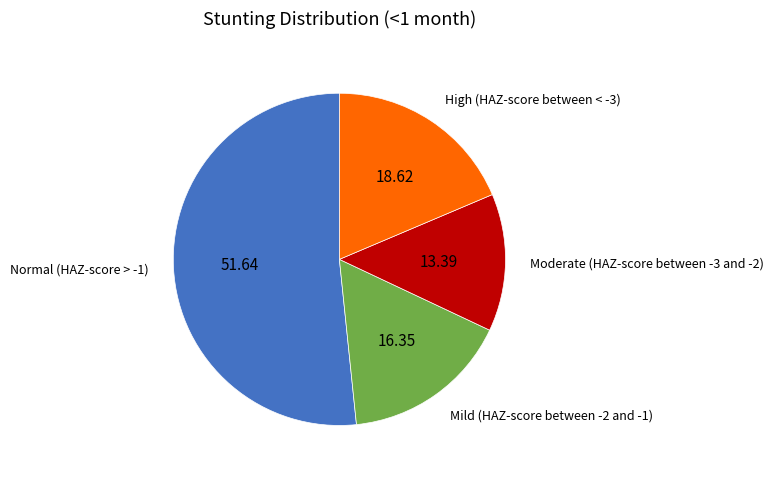

How many segments does this pie chart have?

4